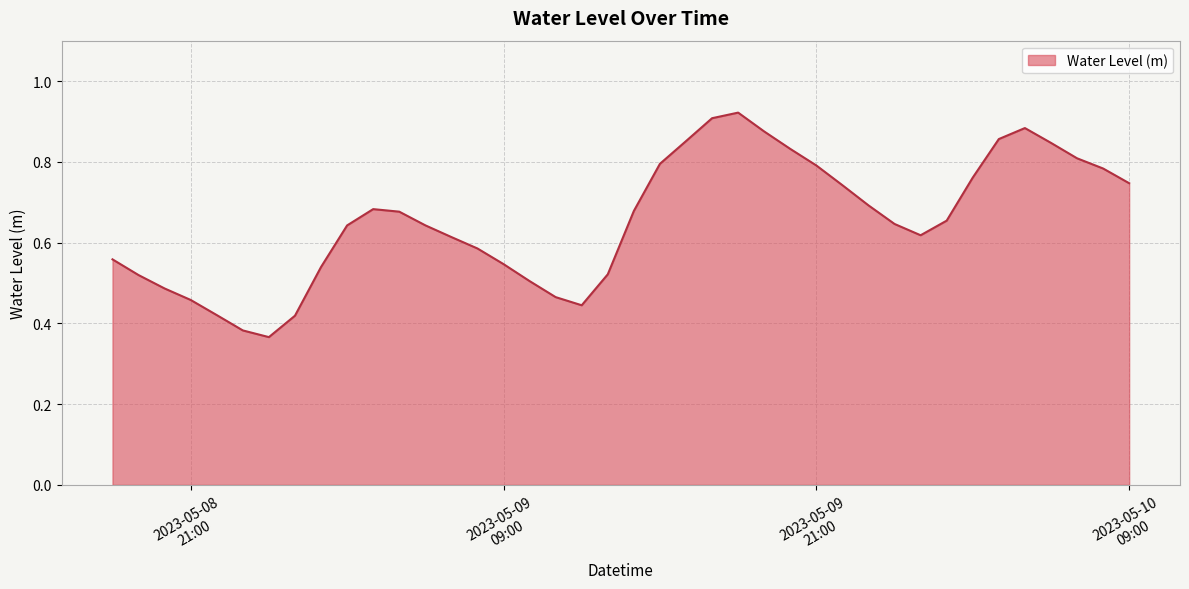

Count the values in the range 0 to 1.

40